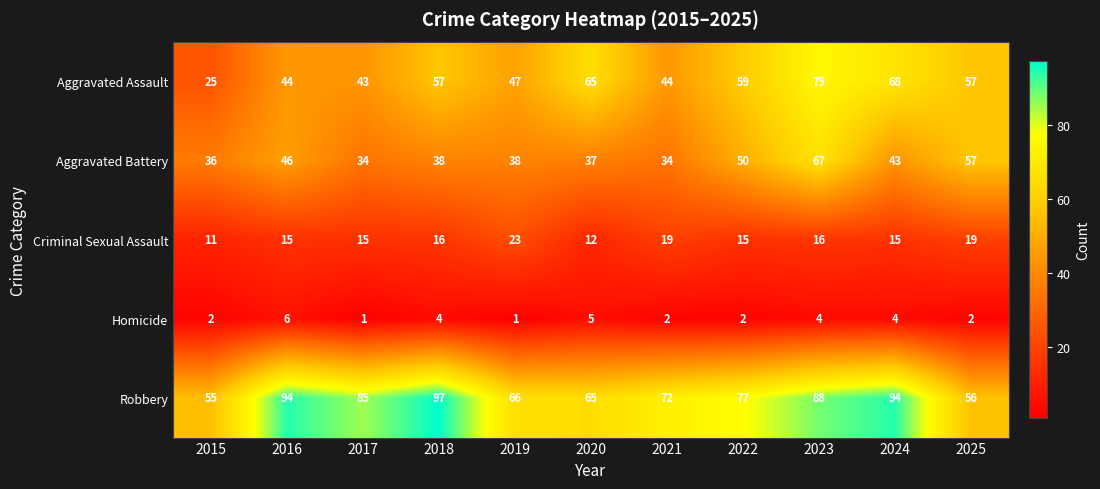

What is the difference between the second highest and minimum values in the Homicide series?

4